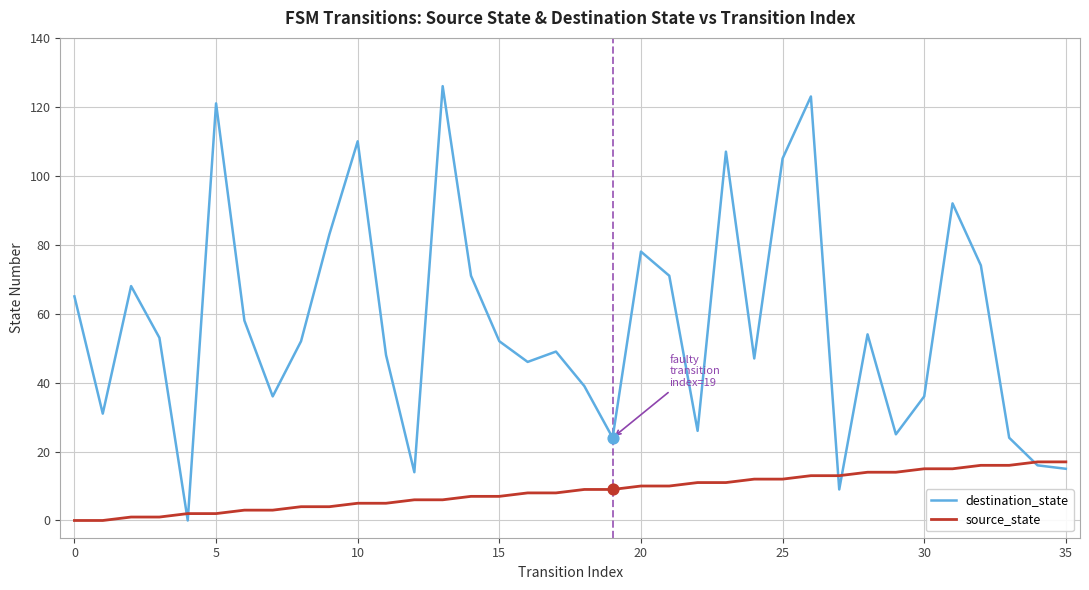

Which series has the largest total across all categories?

destination_state